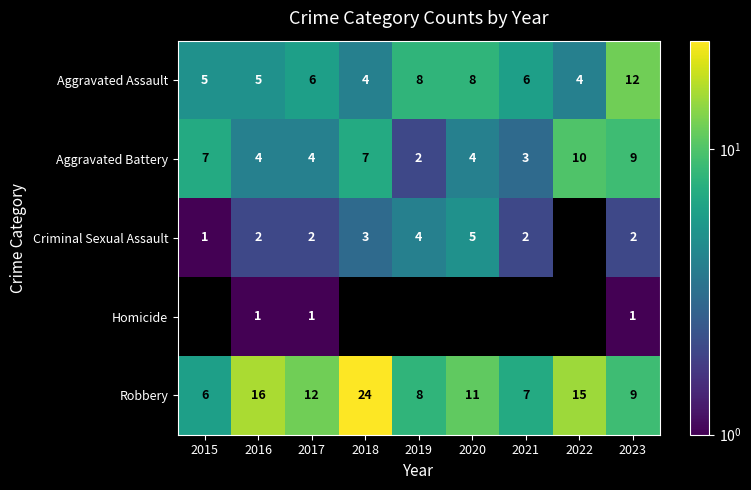

The value of Aggravated Assault at 2019 is 14. True or false?

False